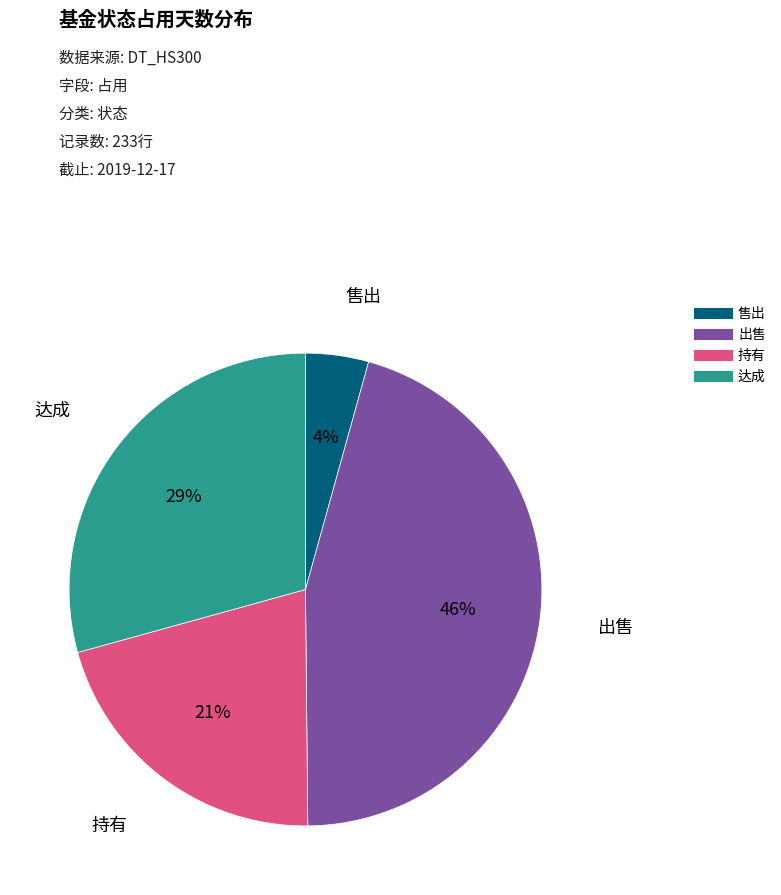

To the nearest percent, what percentage of the pie is 达成?

29%